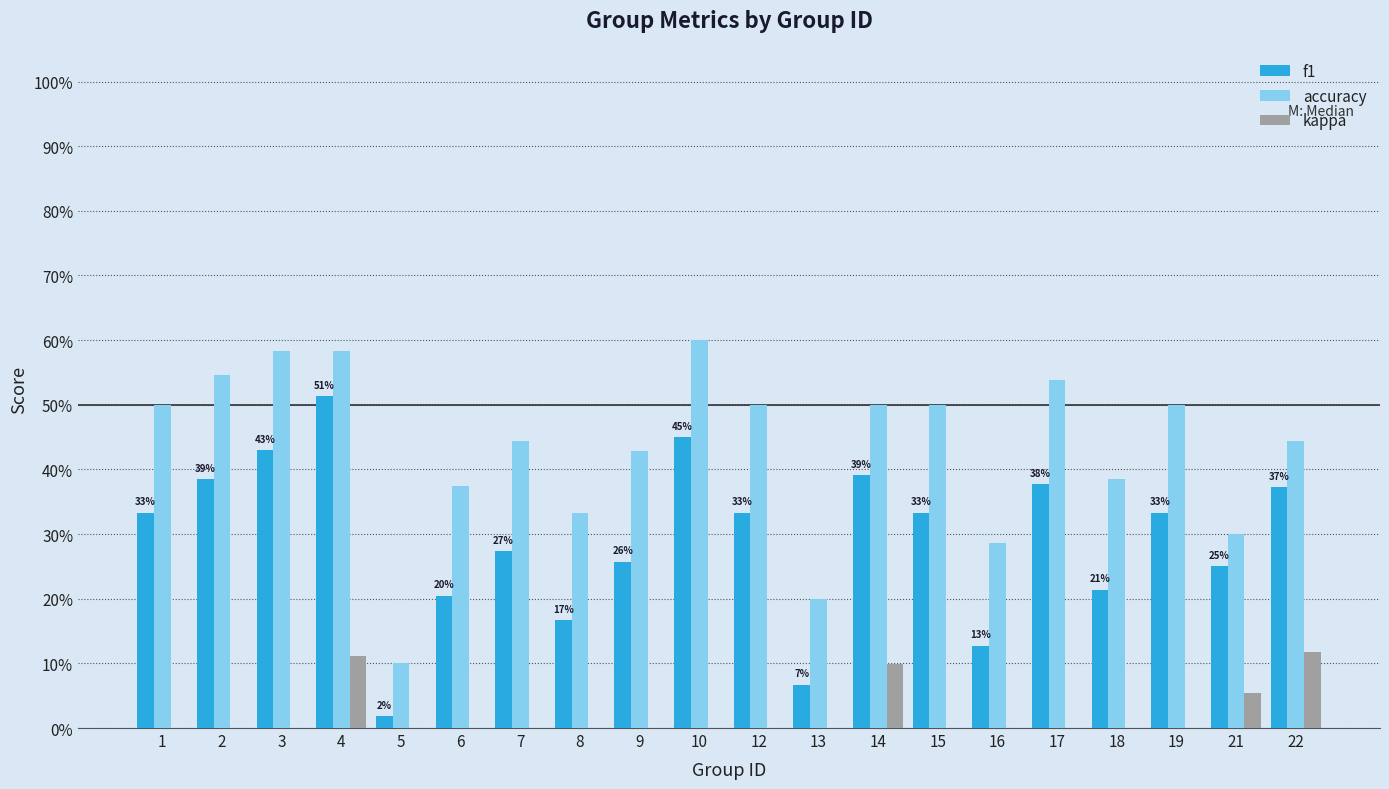

What is the difference between the maximum and minimum values in the accuracy series?

0.5